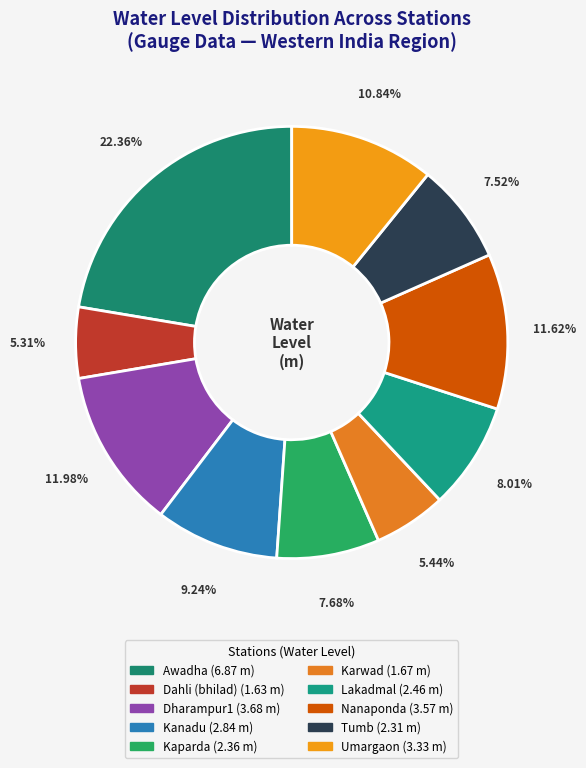

Do Dahli (bhilad) and Lakadmal together represent more than half of the pie?

No